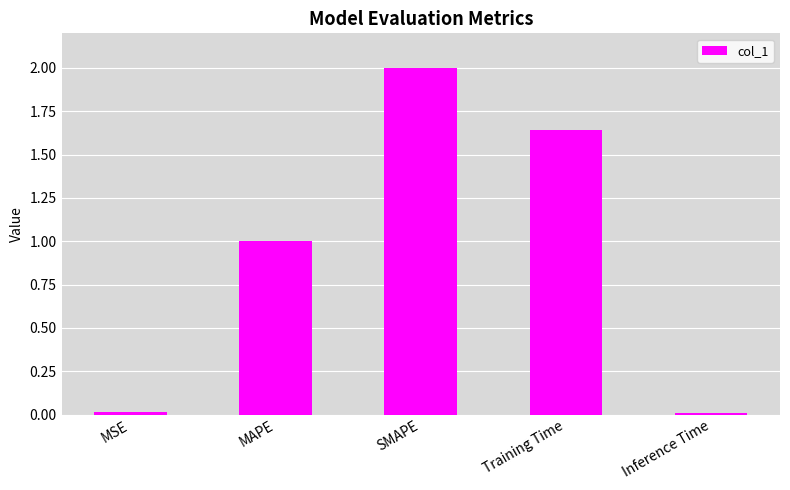

What is the change in value from MSE to SMAPE?

+2.0